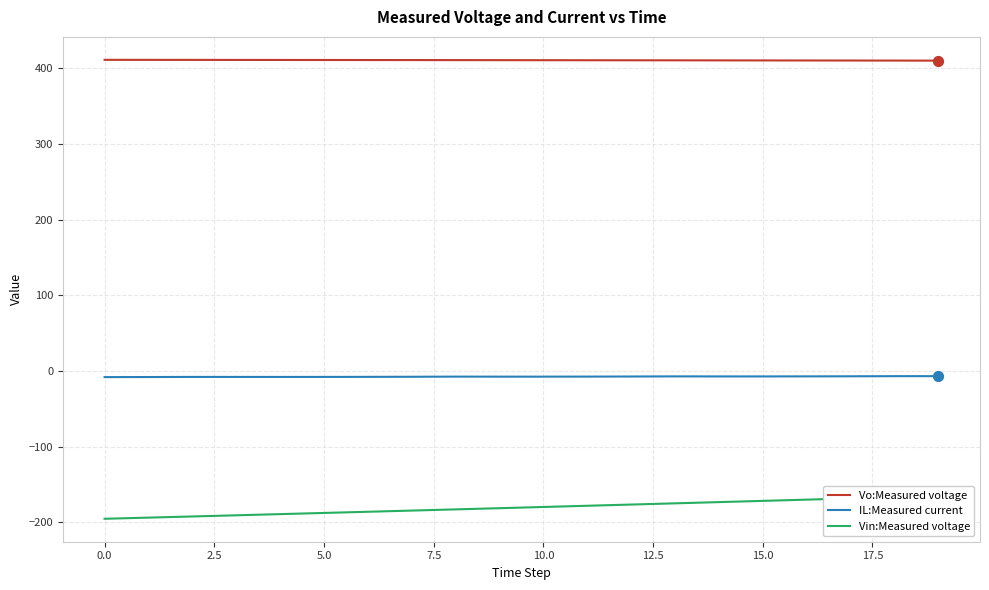

Which series has the widest spread of Y values?

Vin:Measured voltage